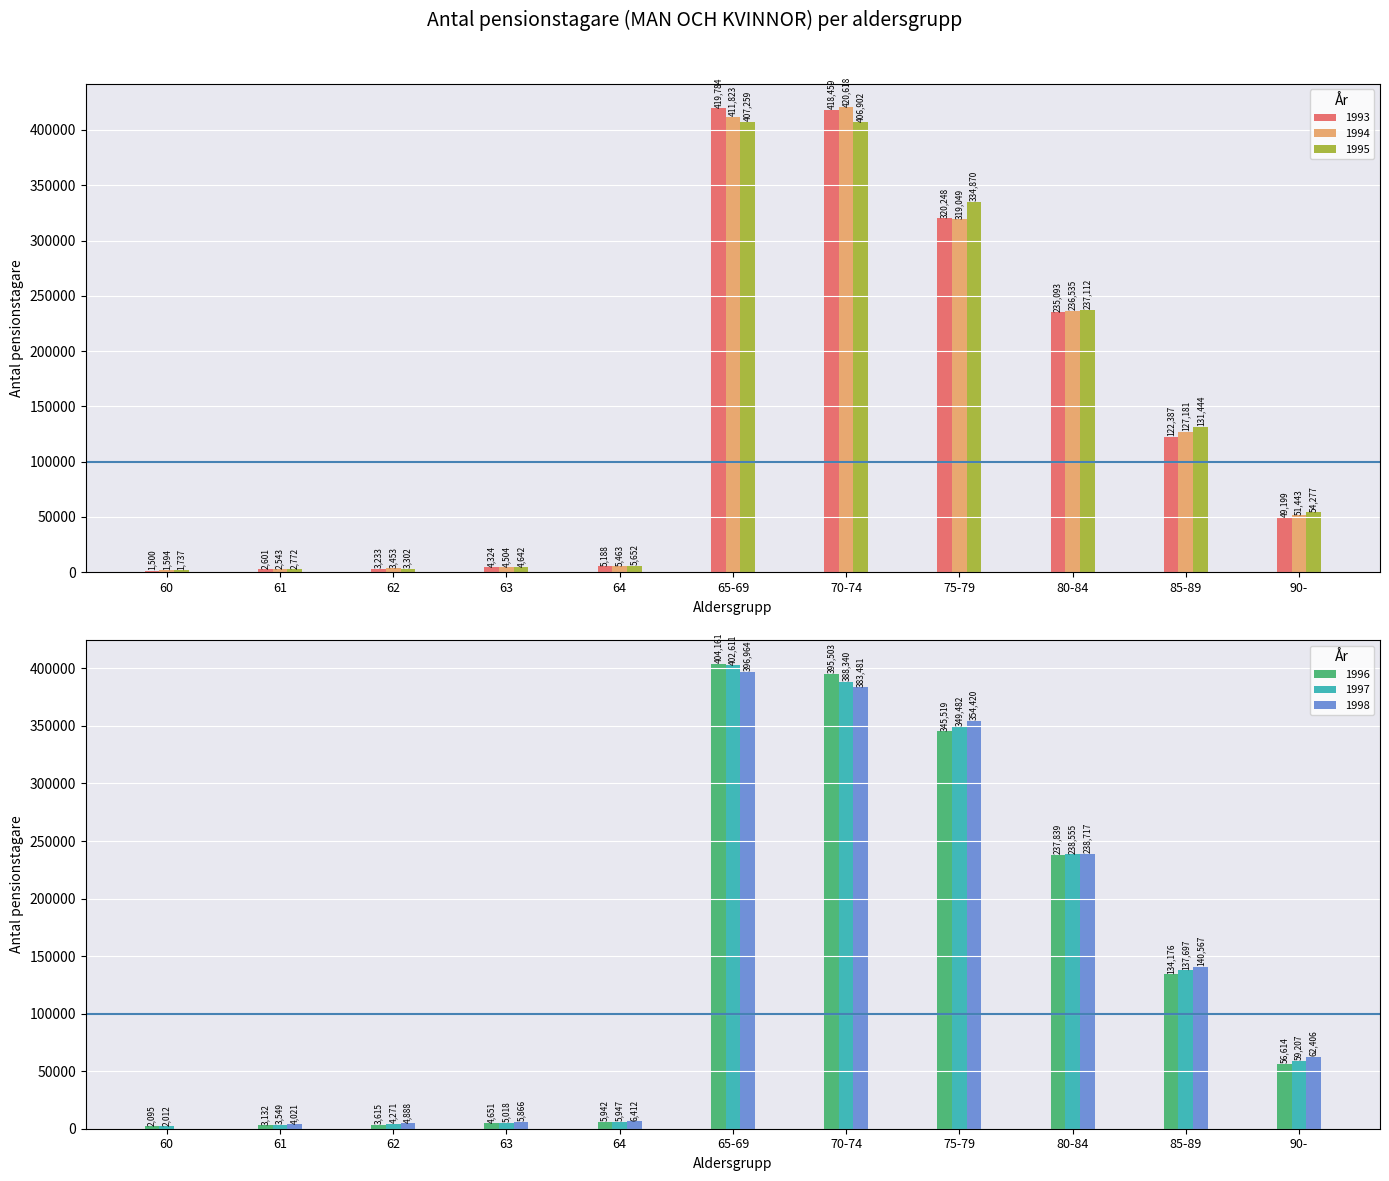

How many data points does each series have?

11